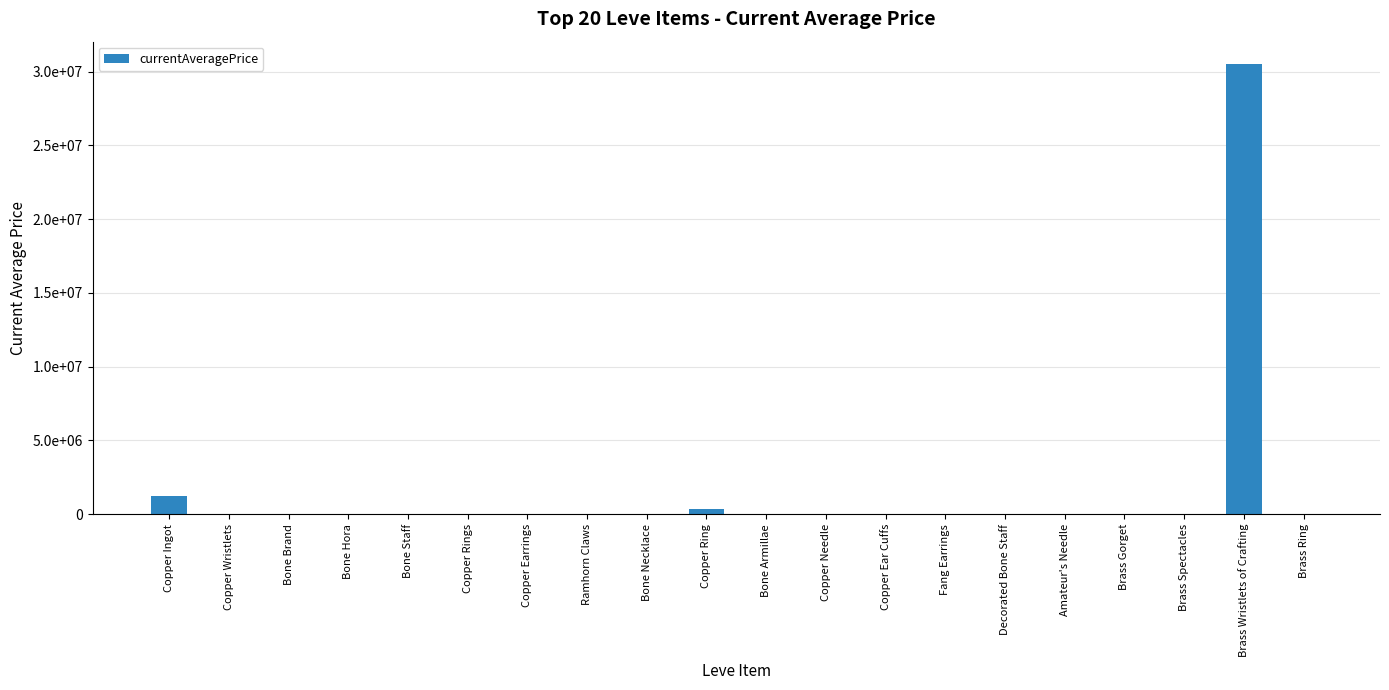

Is it true that the value at Bone Staff is 23795?

True